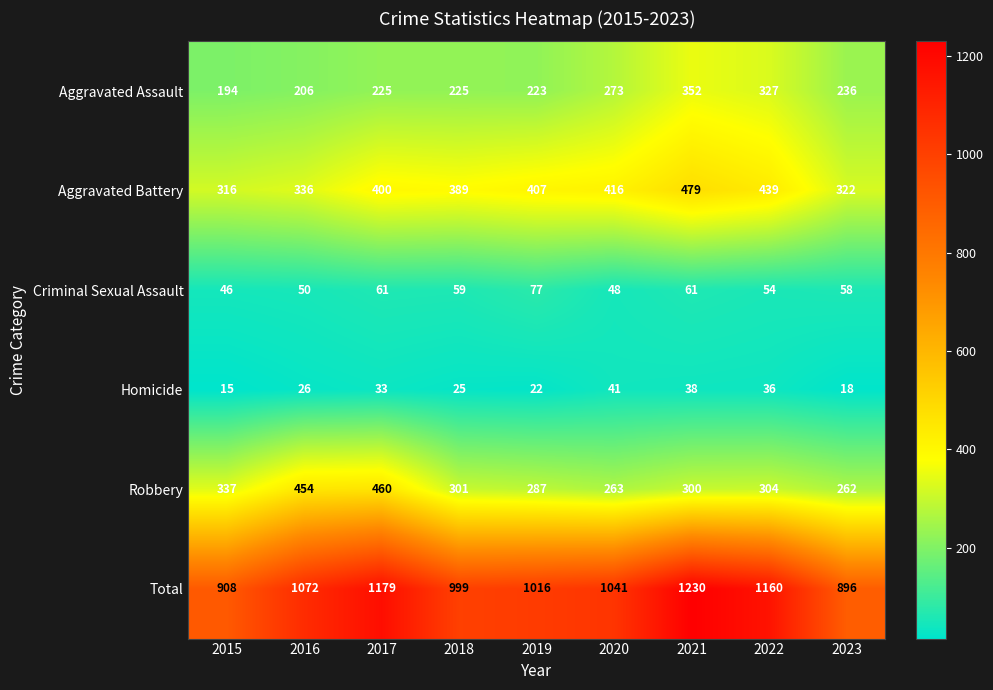

At which category is the sum across all series the highest?

2021